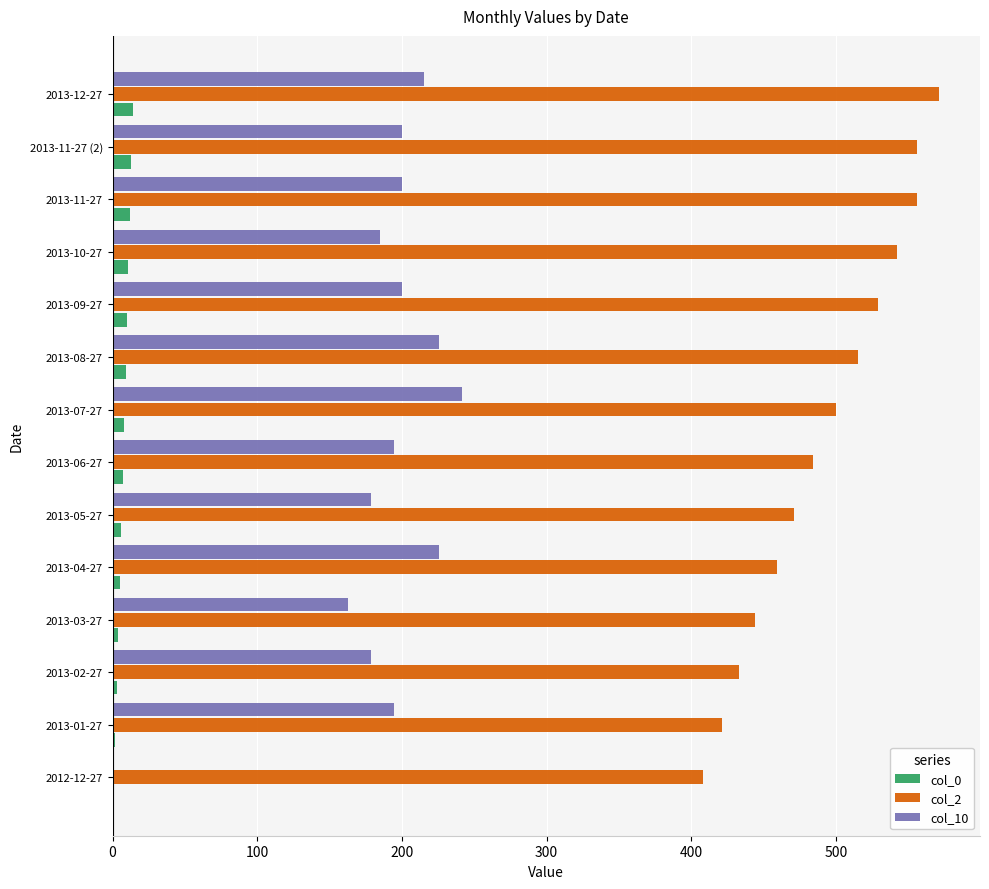

Is it true that col_2 equals 865.8 at 2013-10-27?

False